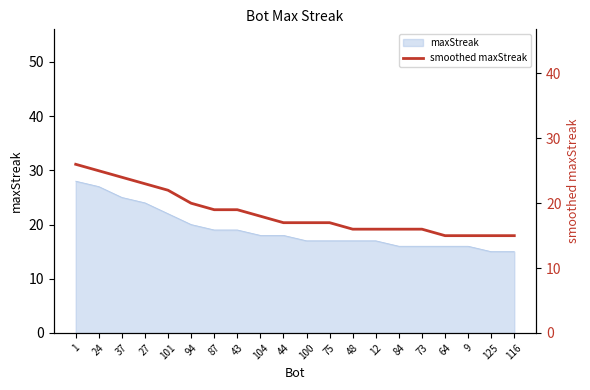

How many lines are shown in the chart?

1